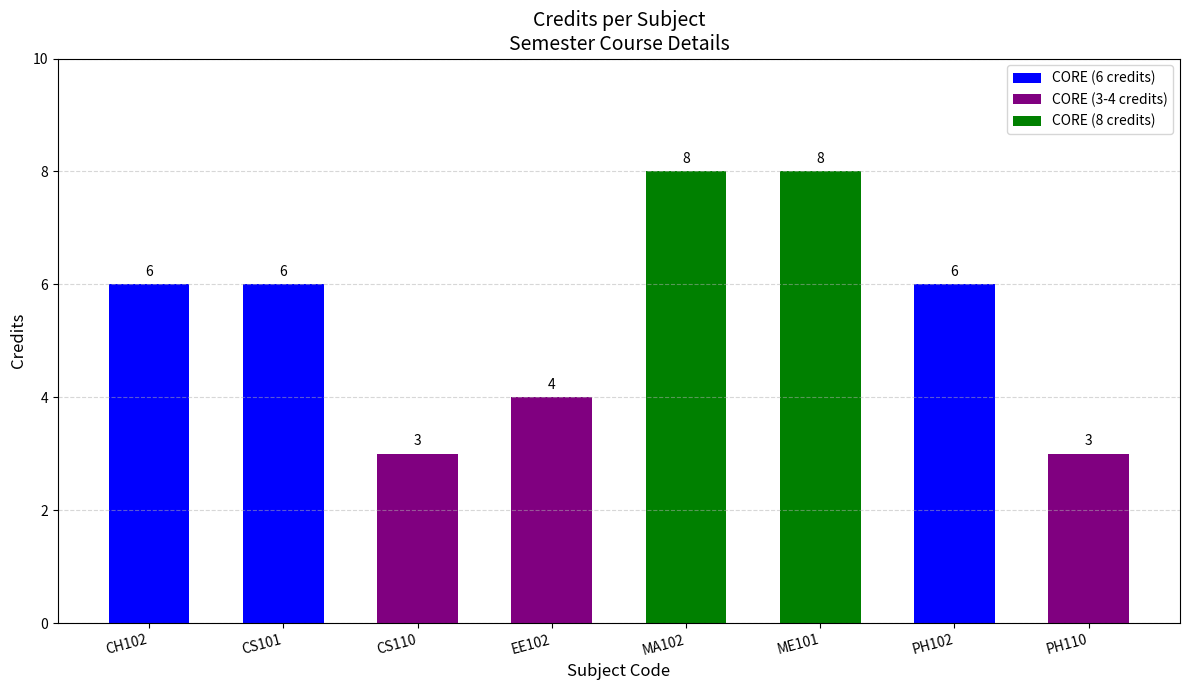

True or false: the data shows 4 at EE102.

True